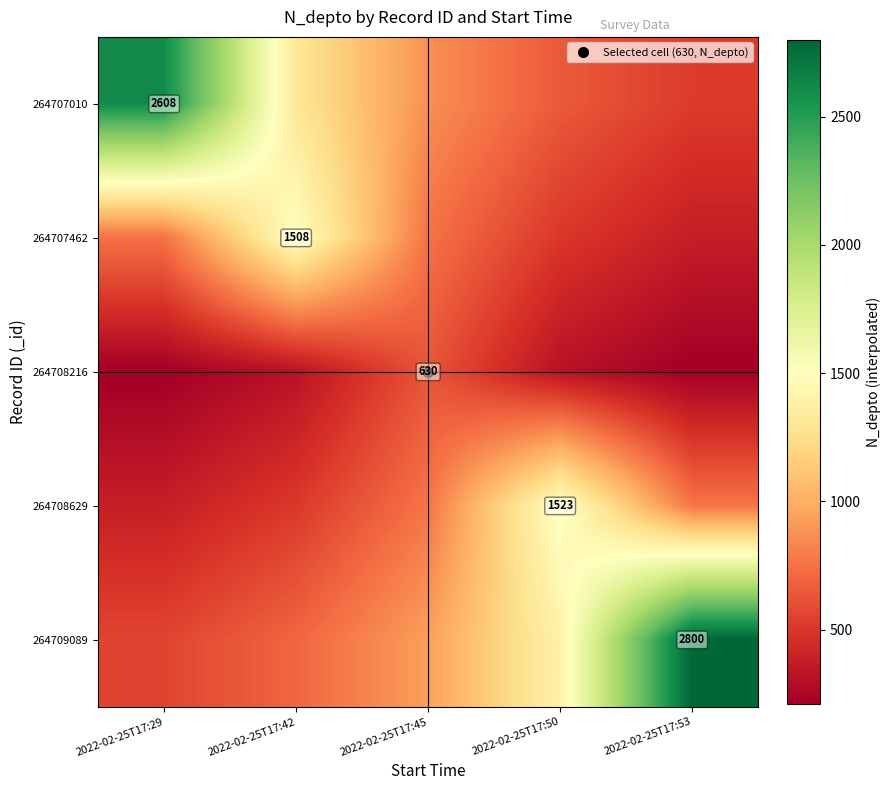

What is the lowest value of the 264708216 series?

210.0